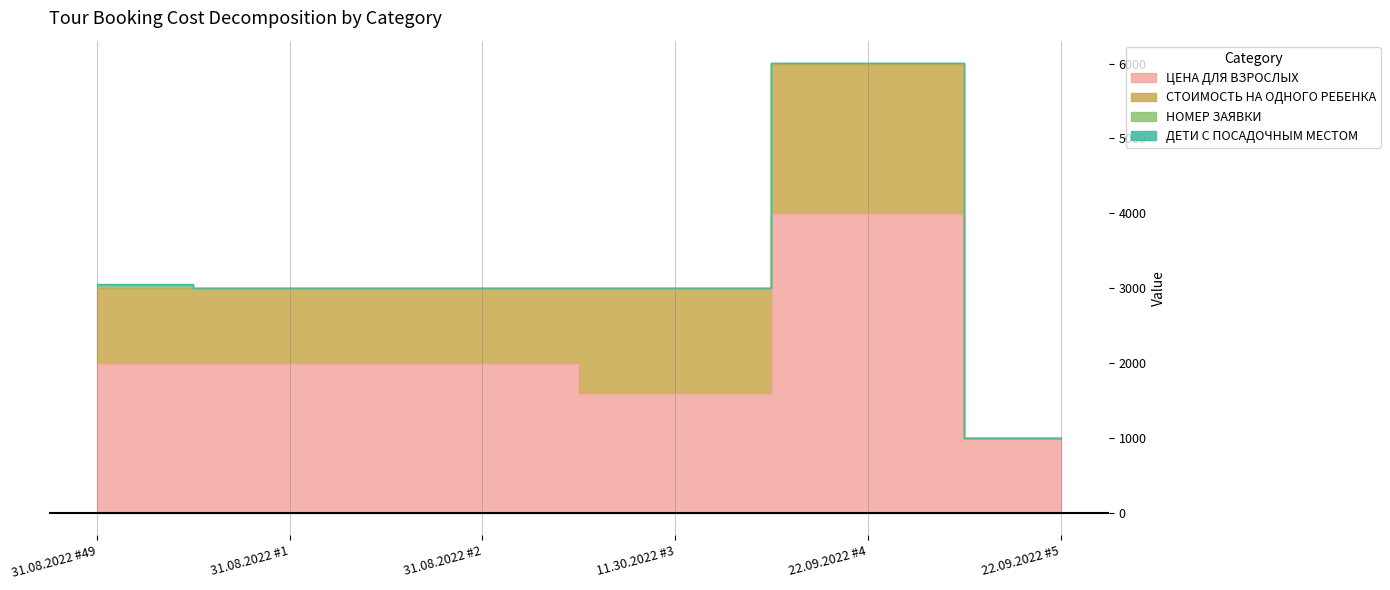

What is the label of the 3rd point from the left?

31.08.2022 #2